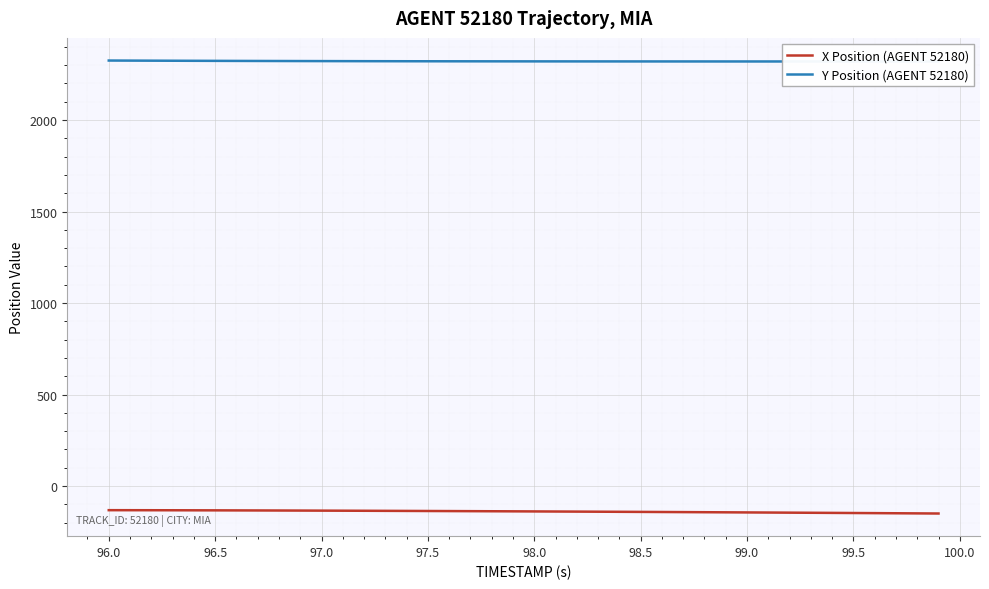

What are all the series names shown in the legend?

X Position (AGENT 52180), Y Position (AGENT 52180)